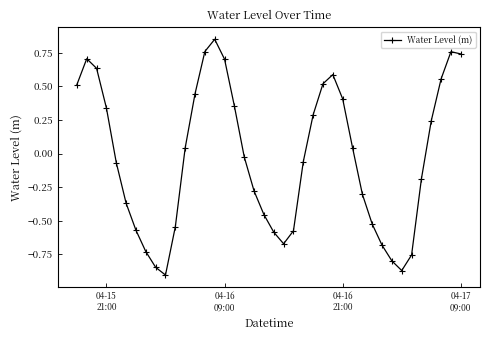

What is the difference between the maximum and minimum values?

1.8